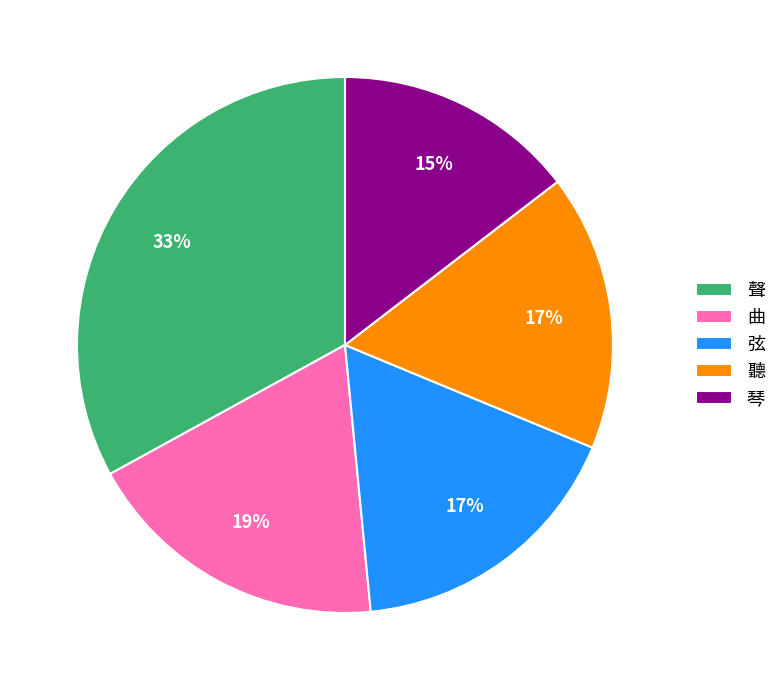

To the nearest percent, what percentage of the pie is 弦?

17%